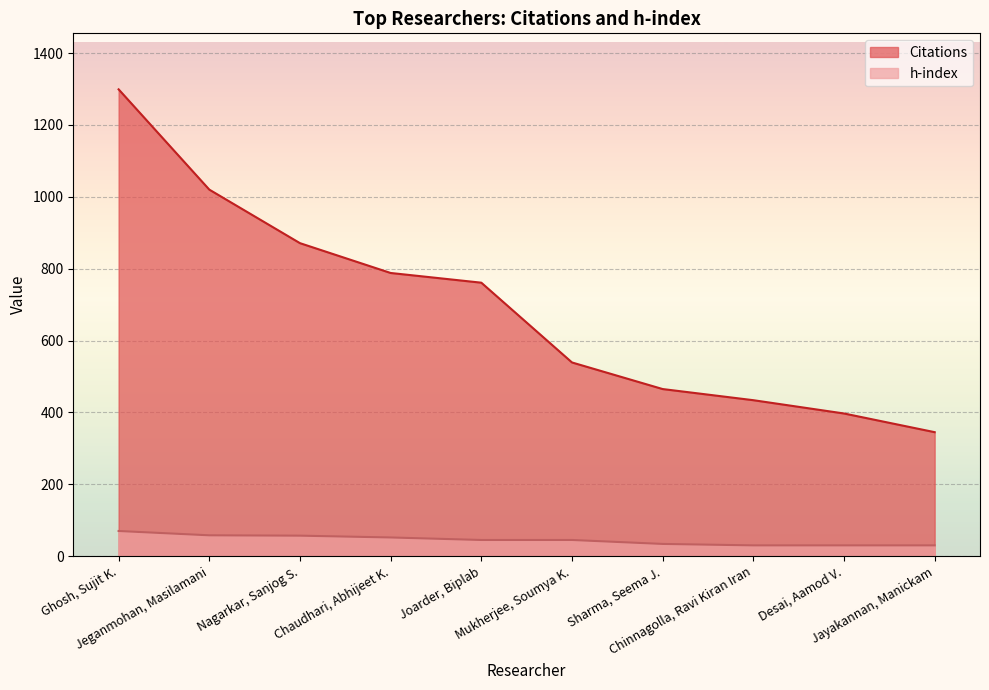

Which series has the widest spread of values?

Citations